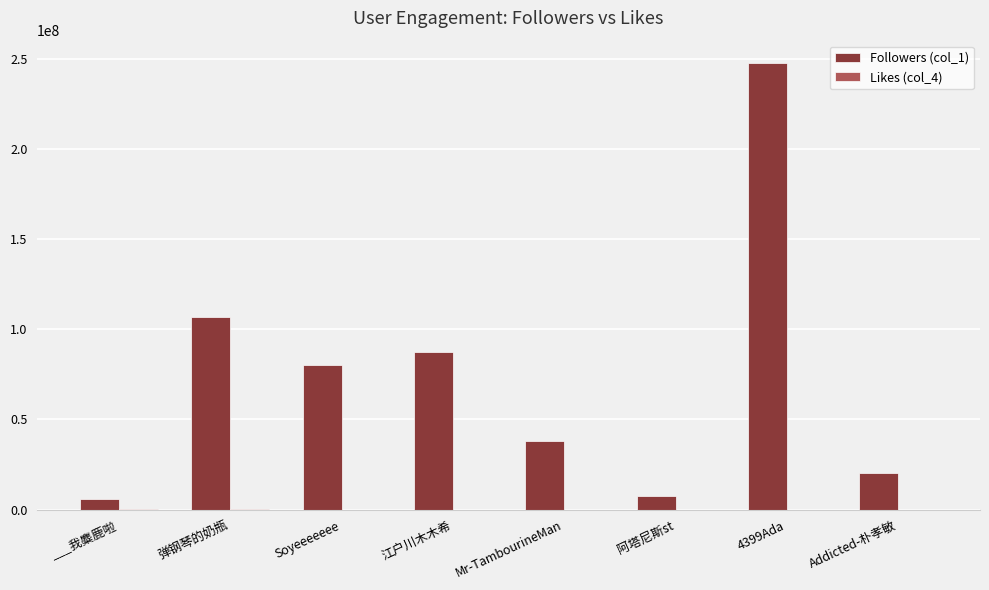

At which category is the sum across all series the highest?

4399Ada